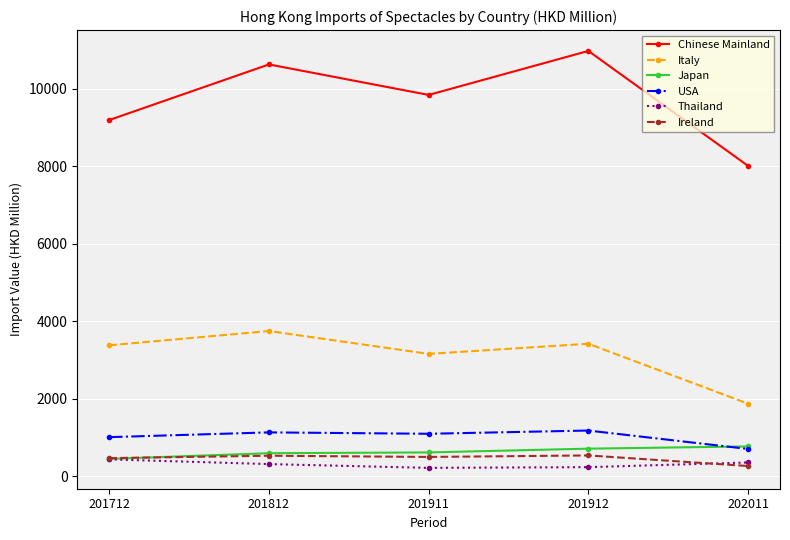

Count the number of categories in the chart.

5